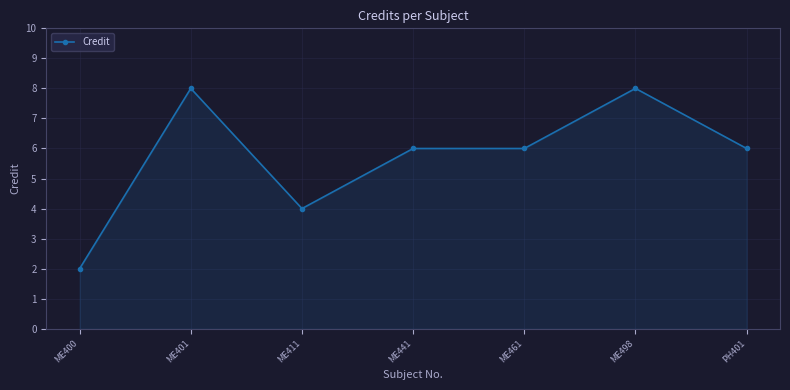

What is the label of the 1st point from the left?

ME400